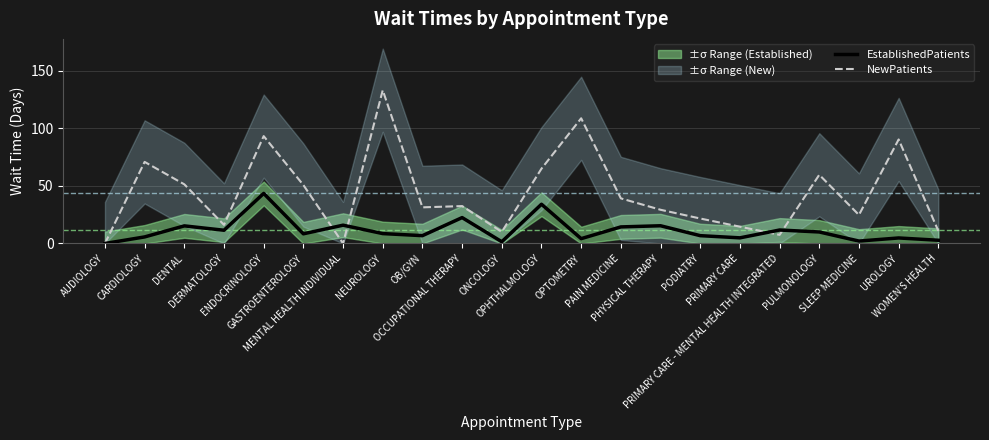

Where is the first local minimum for NewPatients?

DERMATOLOGY